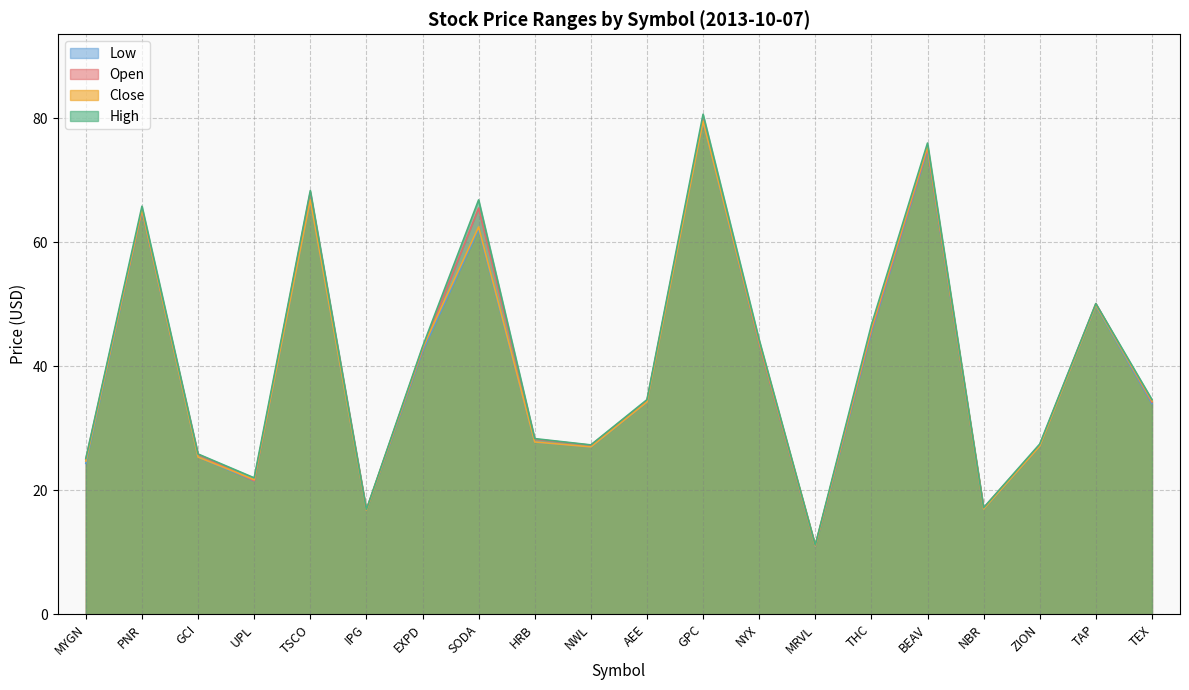

True or false: High and Close intersect in this chart.

False